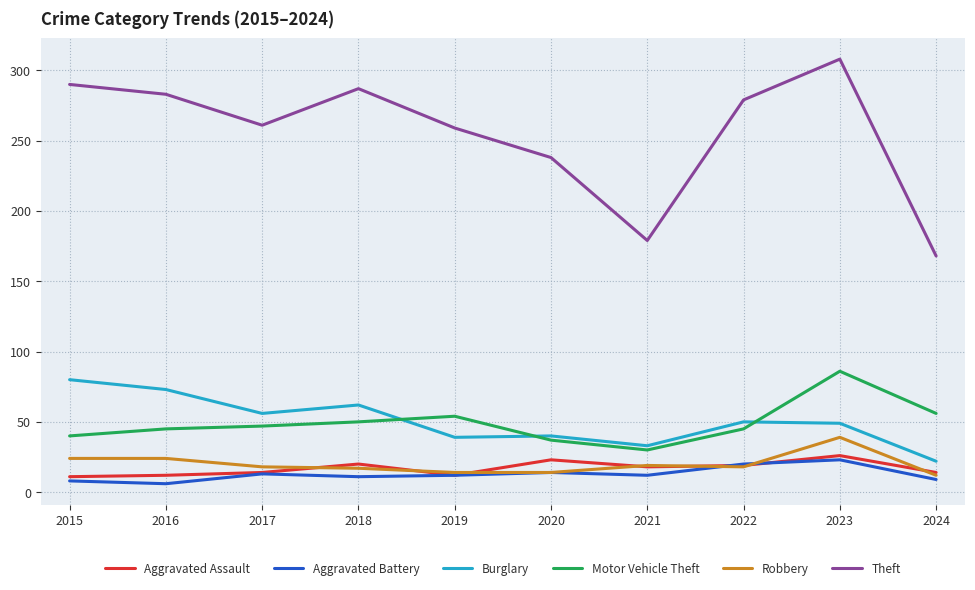

How many series are shown in this chart?

6